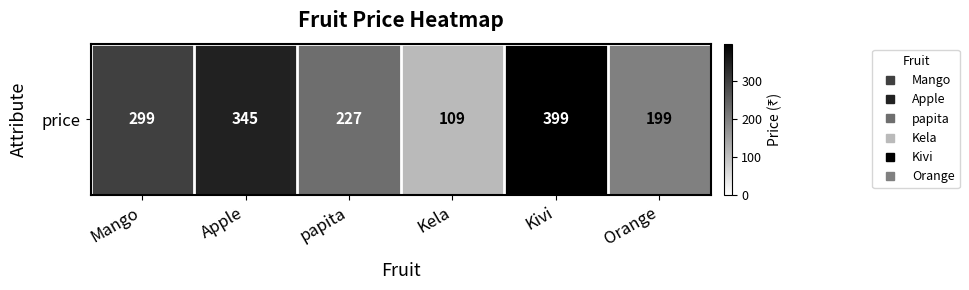

What is the change in value from Kivi to Orange?

-200